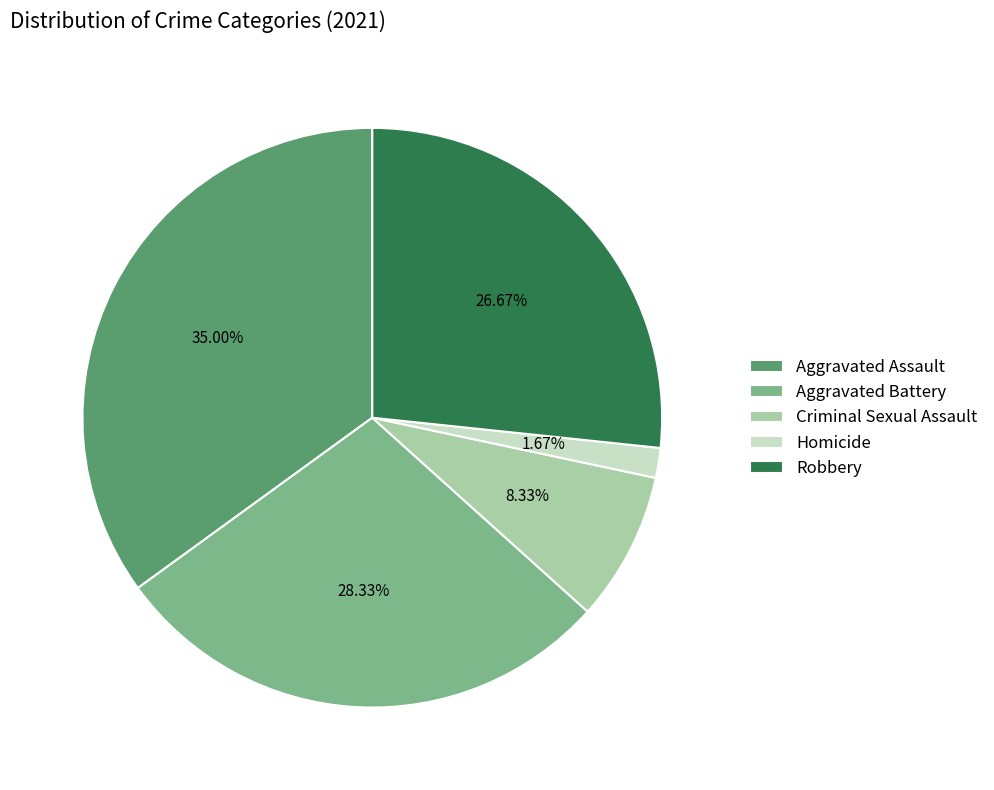

Which has a higher value, Aggravated Assault or Homicide?

Aggravated Assault